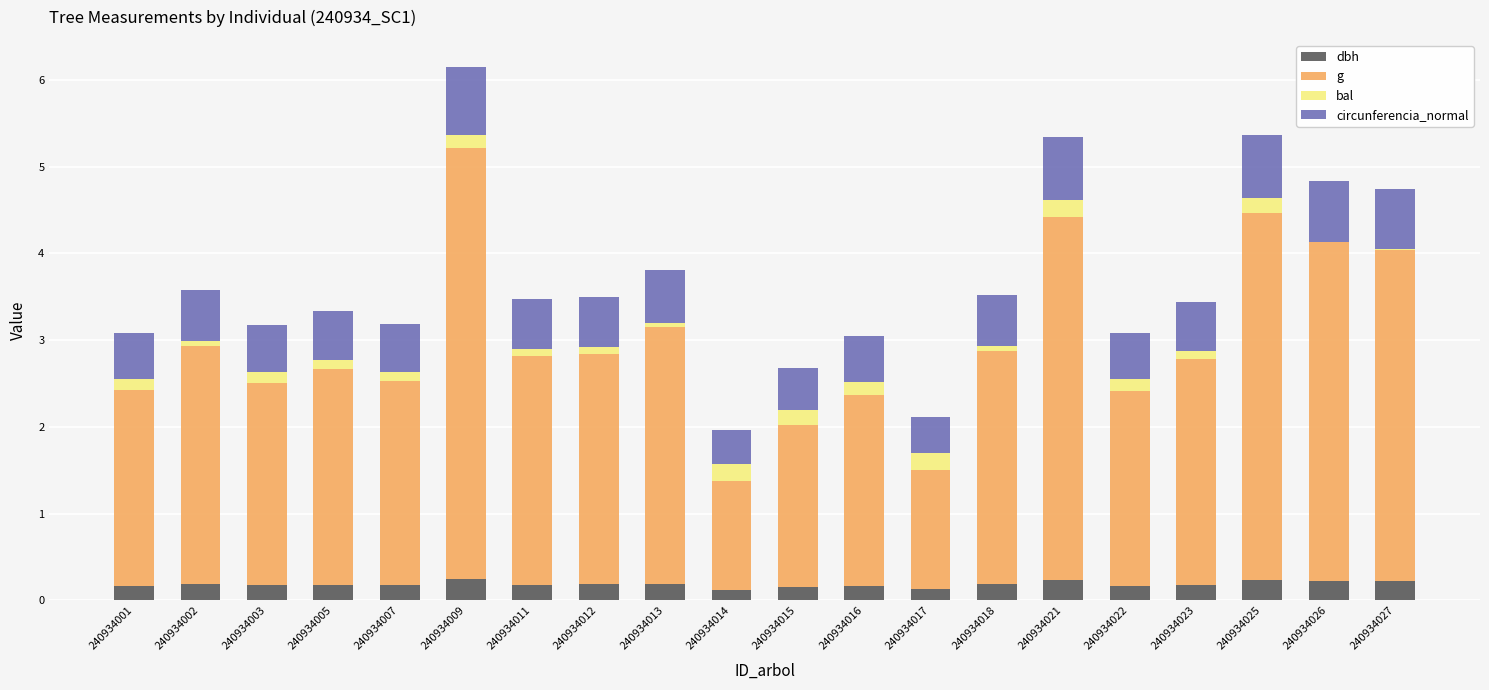

The value of dbh at 240934022 is 0.2. True or false?

True